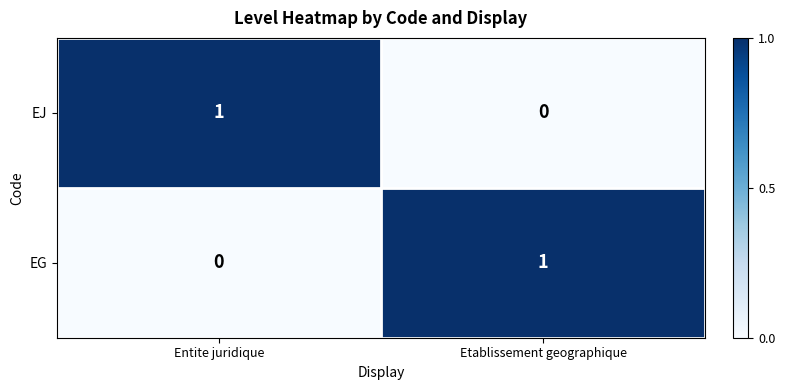

What is the total value across all series at Etablissement geographique?

1